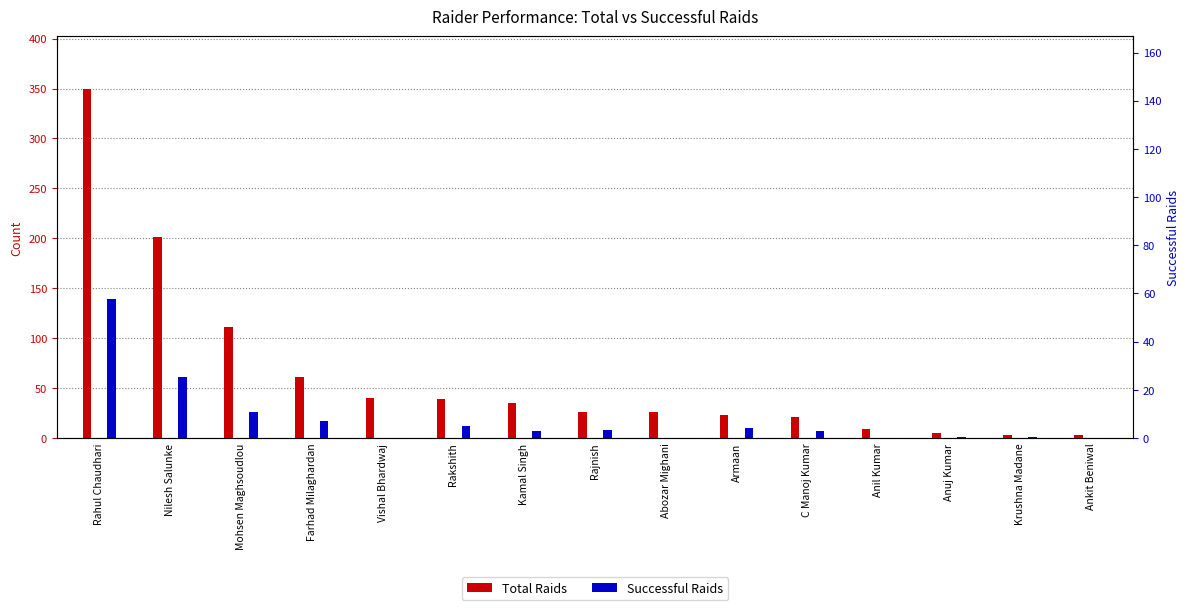

Between Nilesh Salunke and Armaan, which series saw the biggest shift?

Total Raids